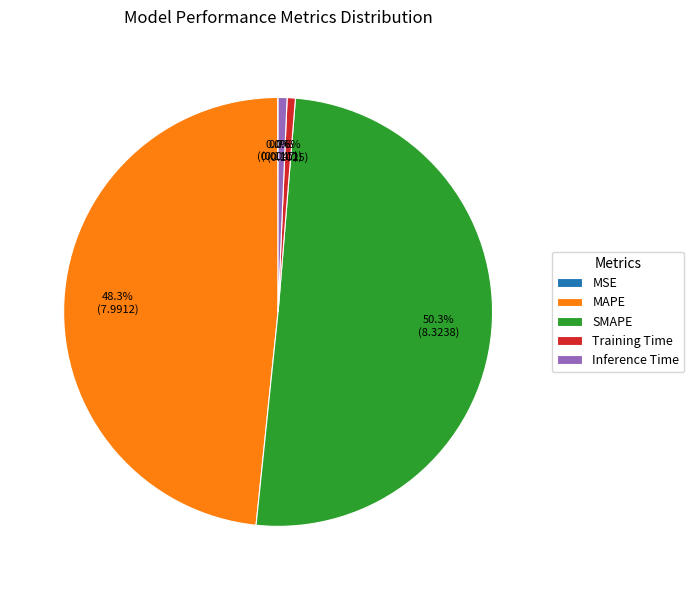

To the nearest percent, what is the average slice percentage?

20%